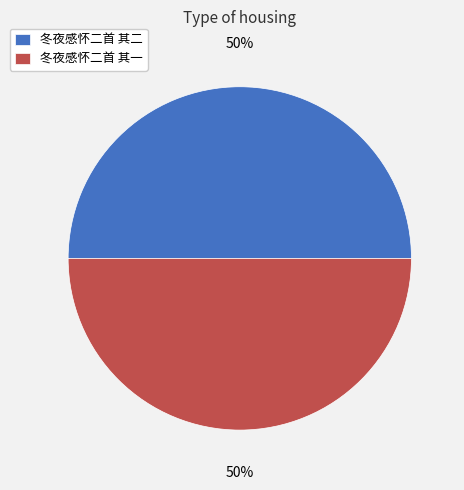

How many segments does this pie chart have?

2